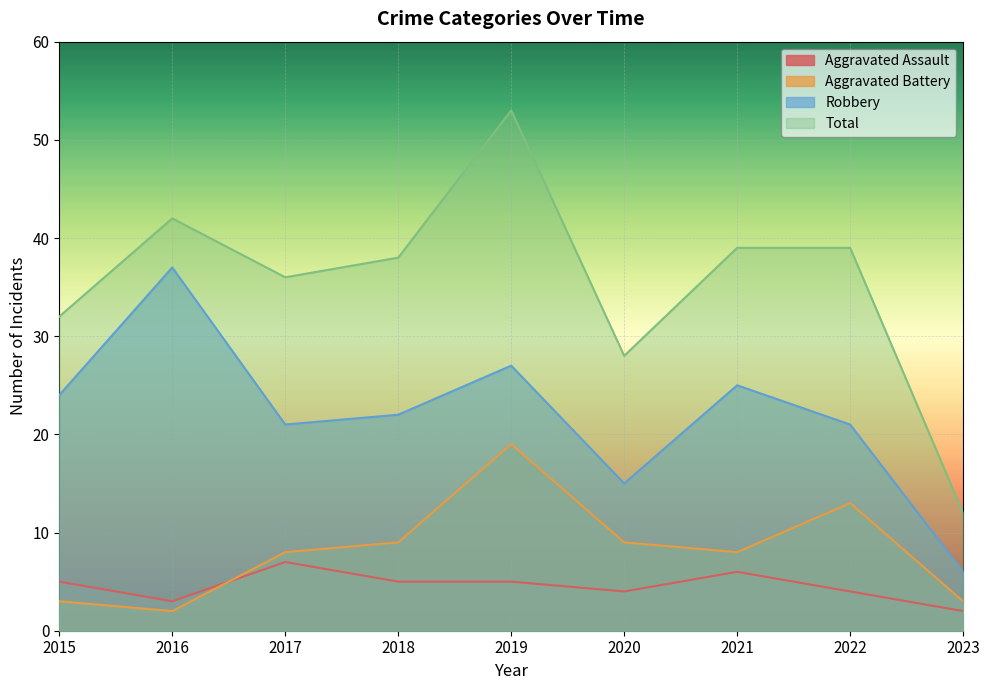

True or false: Aggravated Battery and Robbery intersect in this chart.

False